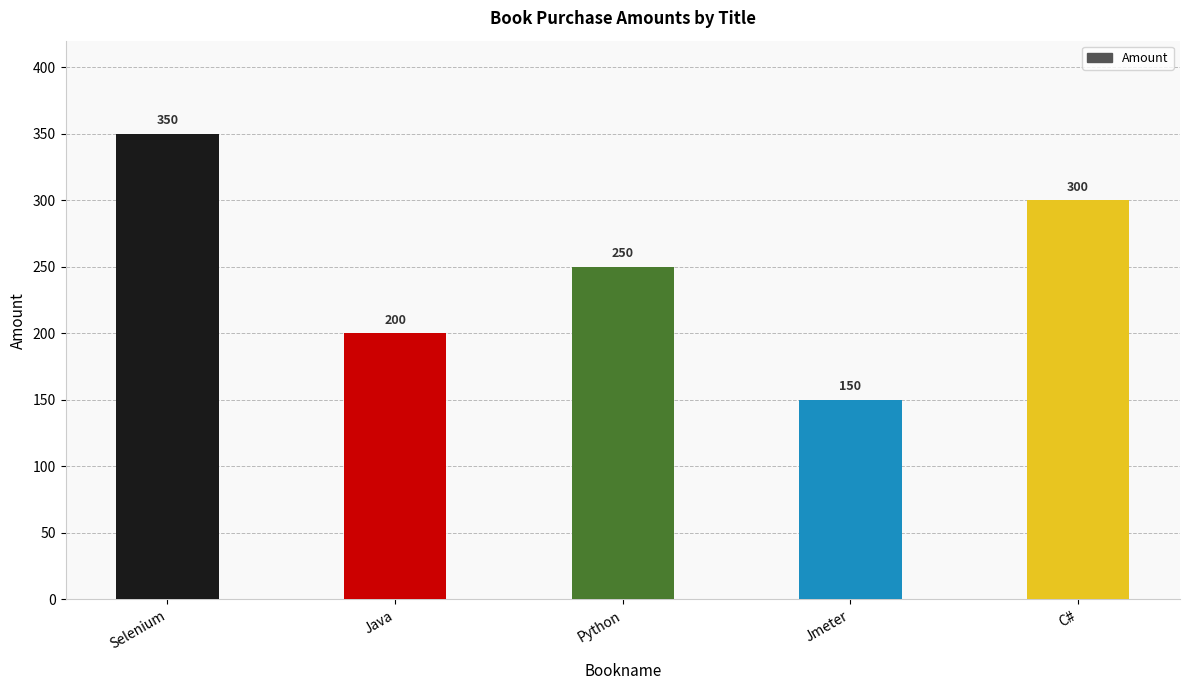

Between Jmeter and Java, which is larger?

Java